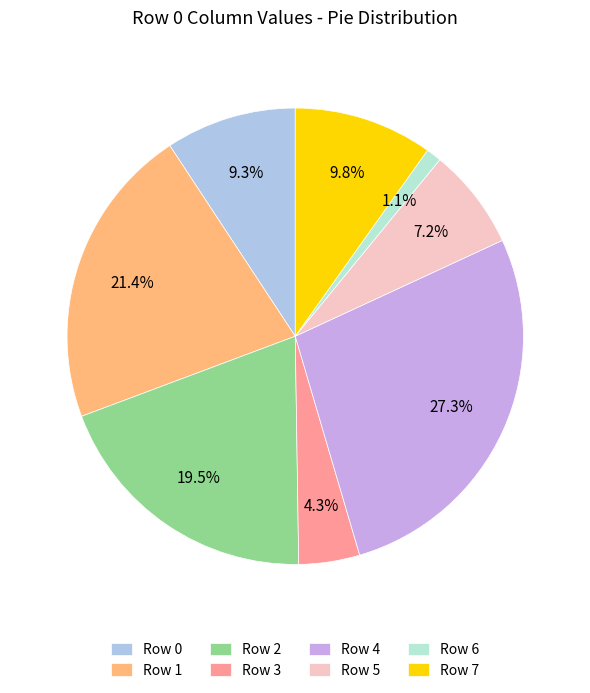

What is the largest slice in the pie chart?

Row 4